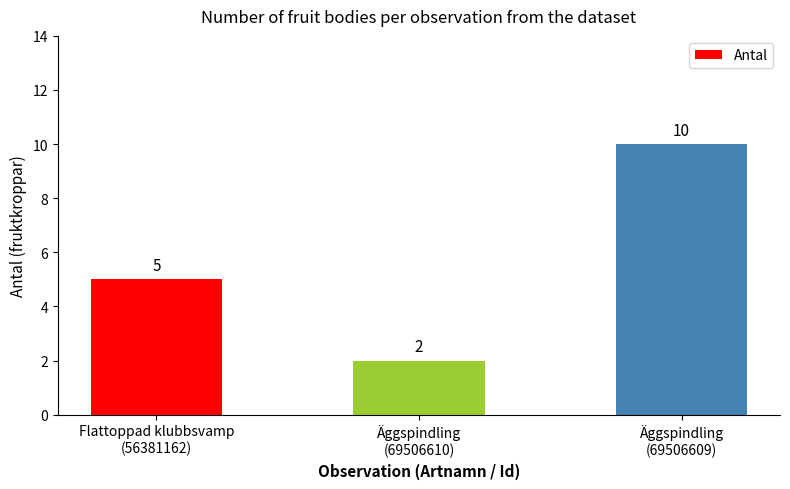

Between Äggspindling
(69506610) and Äggspindling
(69506609), which is larger?

Äggspindling
(69506609)